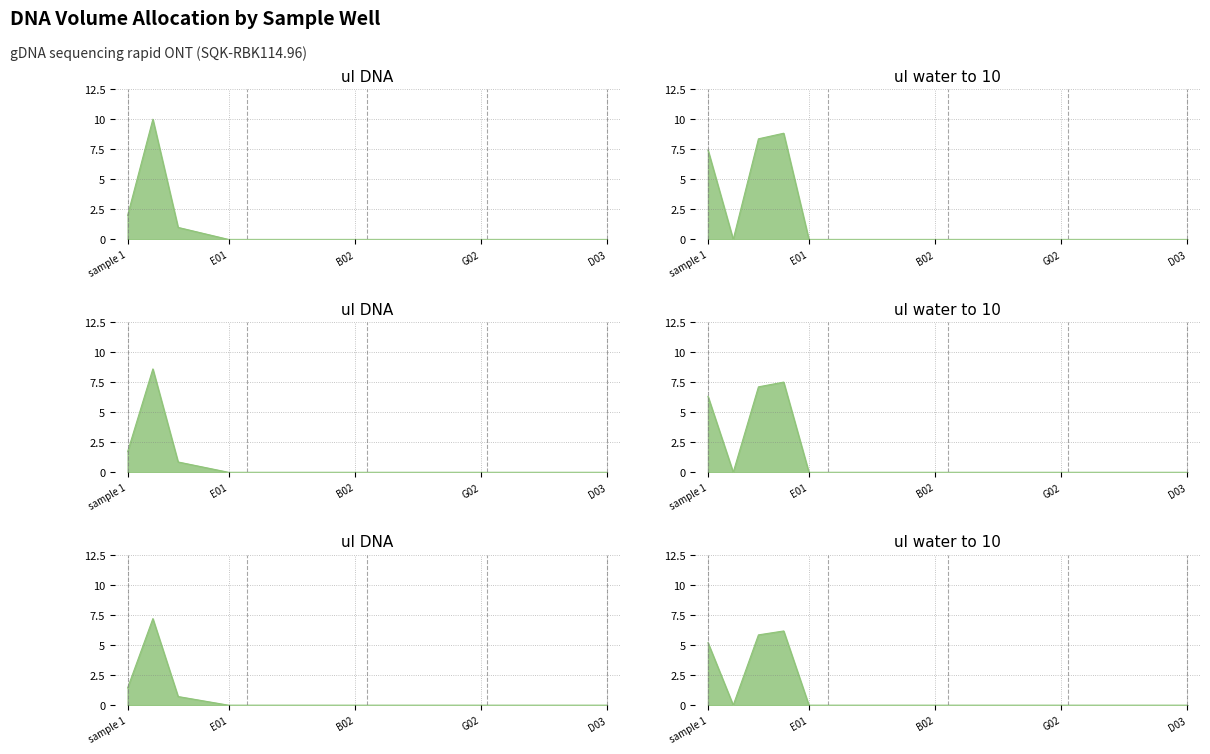

Count the number of data series in this chart.

2